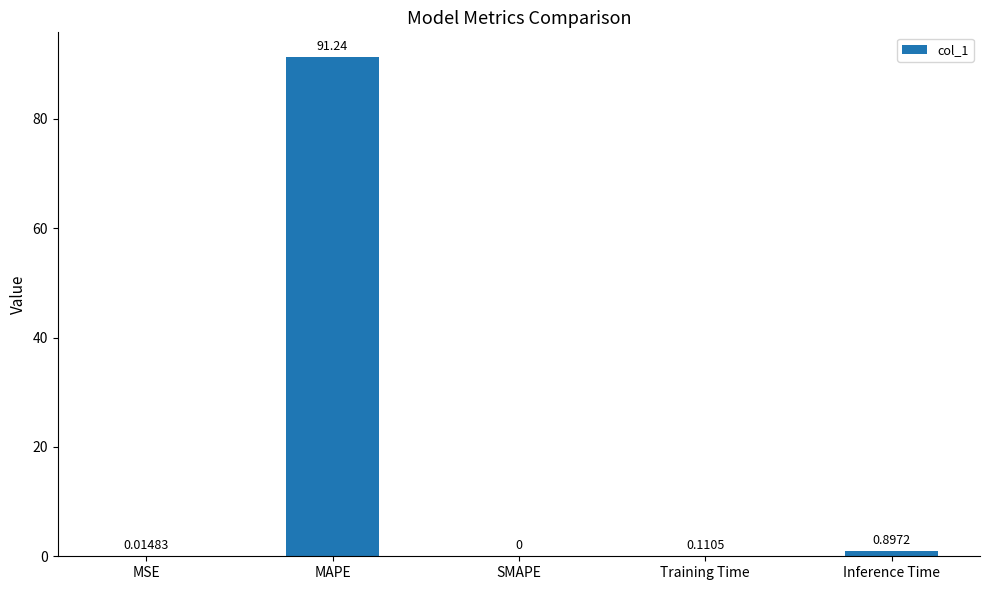

Are the bars horizontal?

No